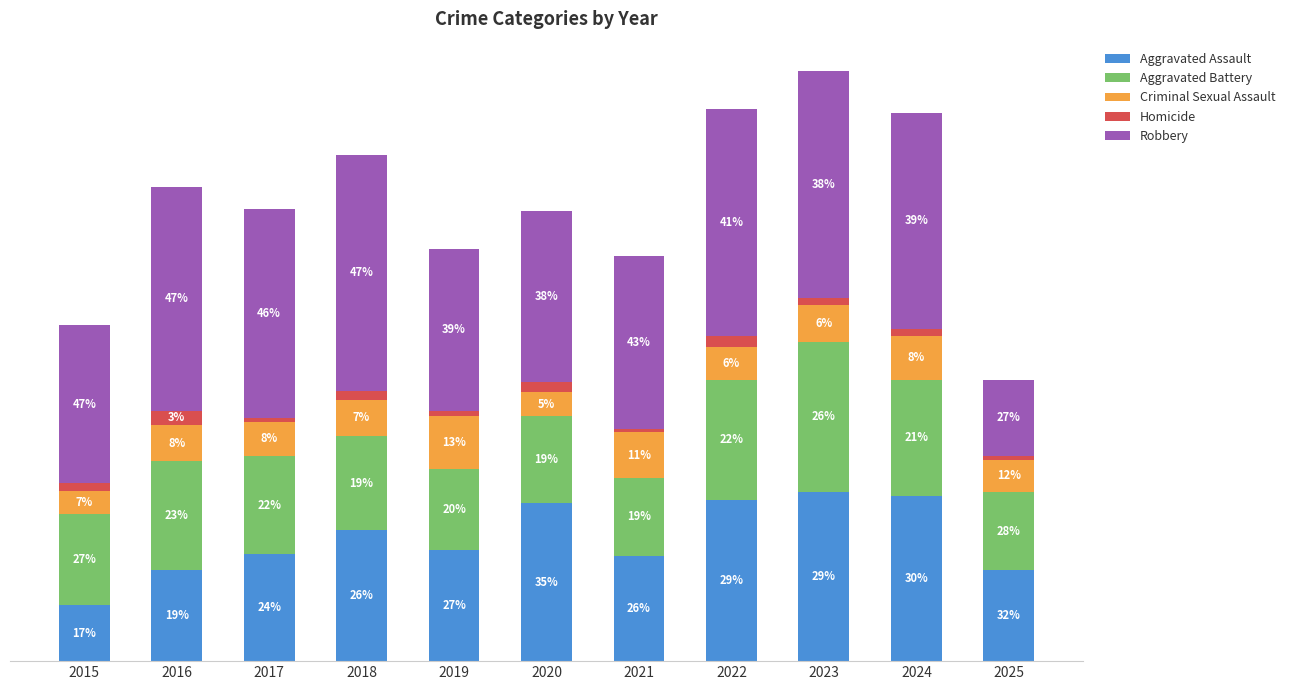

Are the bars horizontal?

No